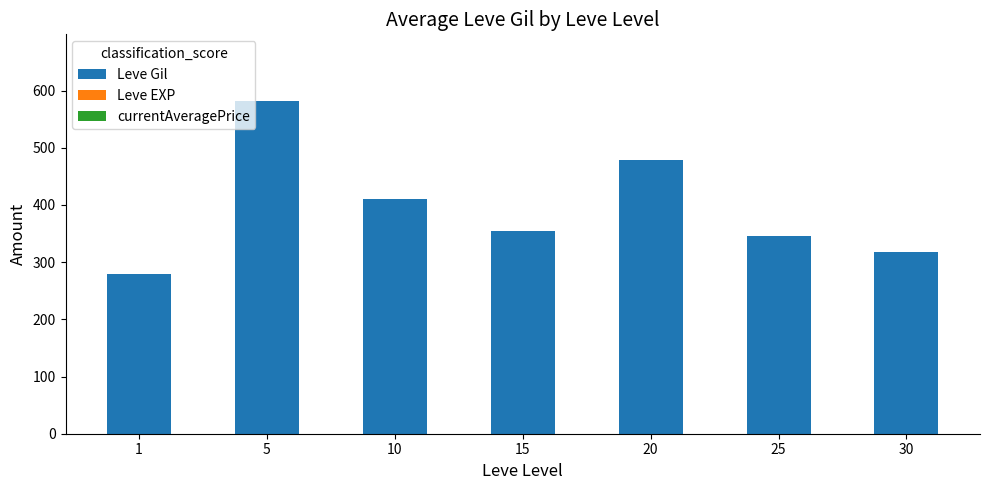

True or false: the data shows 210.2 at 30.

False